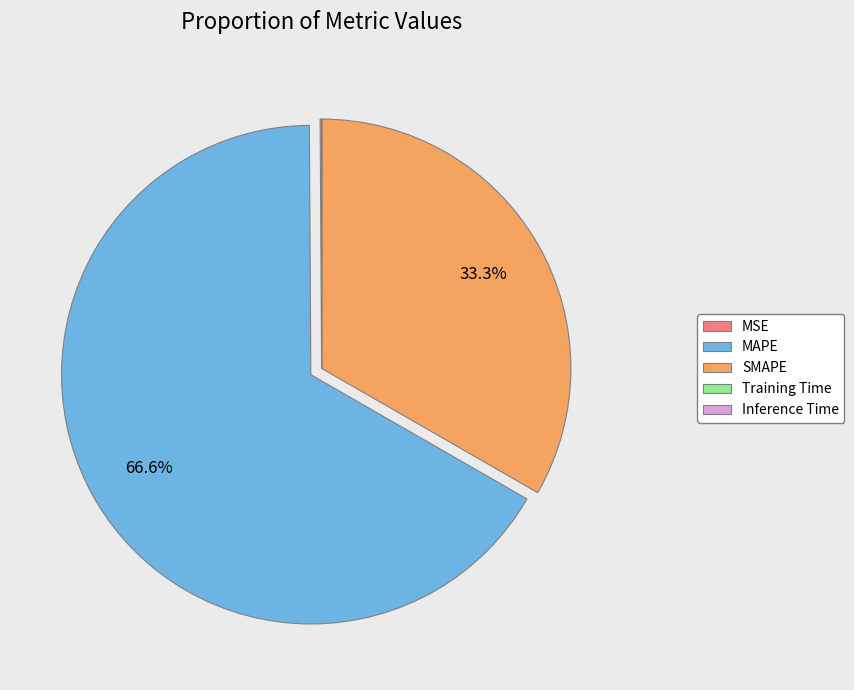

To the nearest percent, what is the difference between the largest and smallest slice percentages?

67%